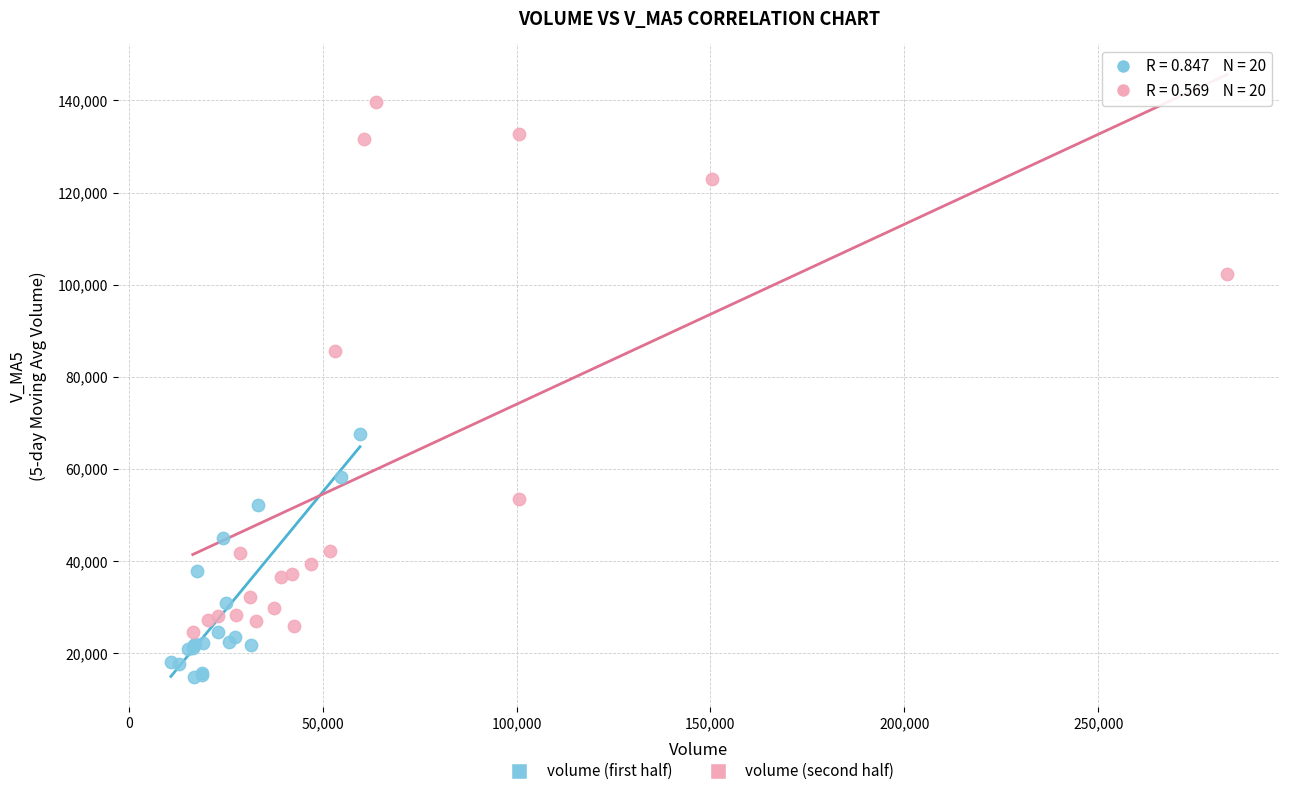

Which series contains the lowest Y value?

volume (first half)